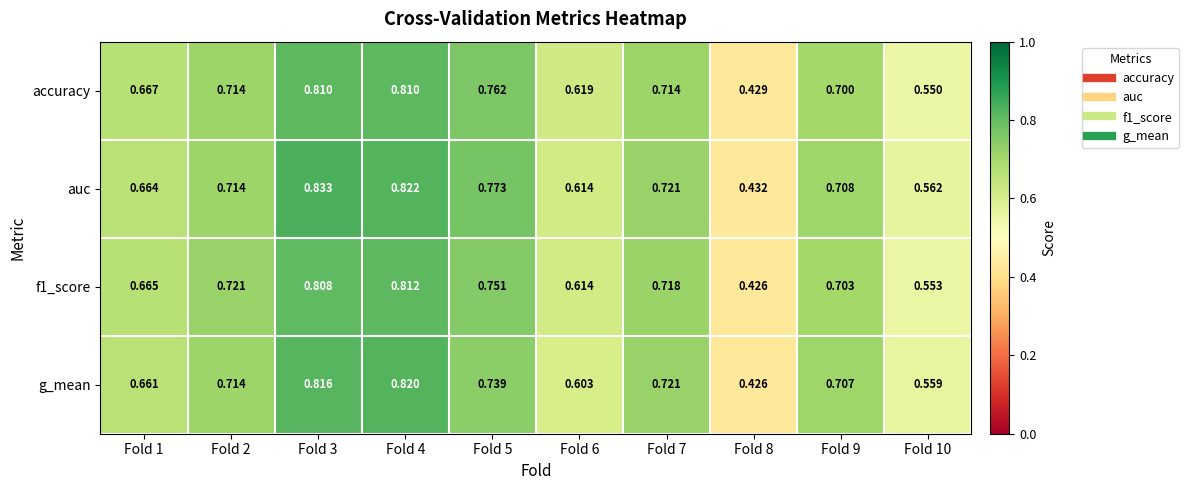

Rank the series by their maximum value, from highest to lowest.

auc, g_mean, f1_score, accuracy